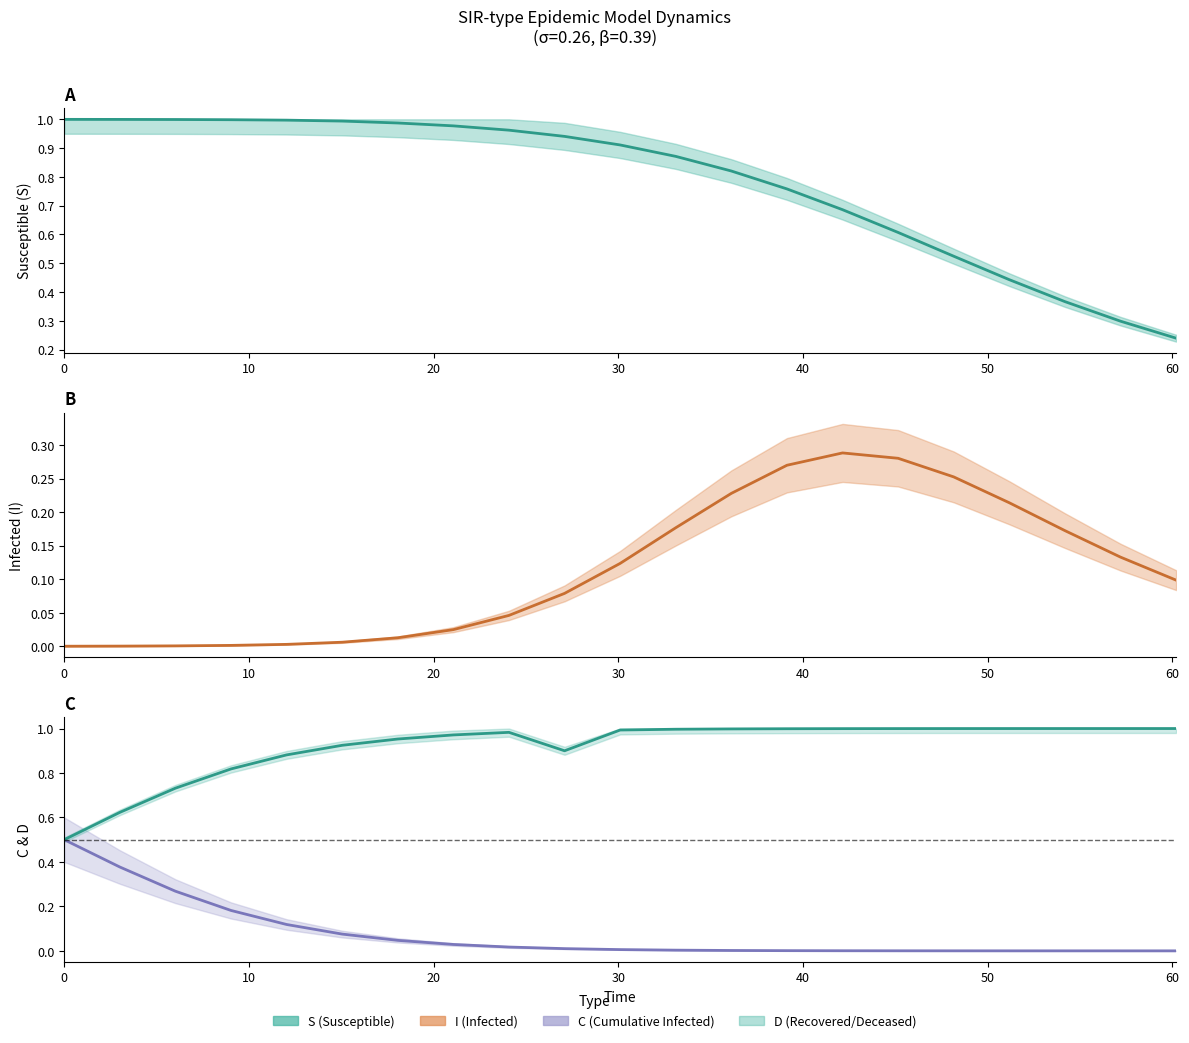

What is the value of the S estimate point at the 6th from the left?

1.0